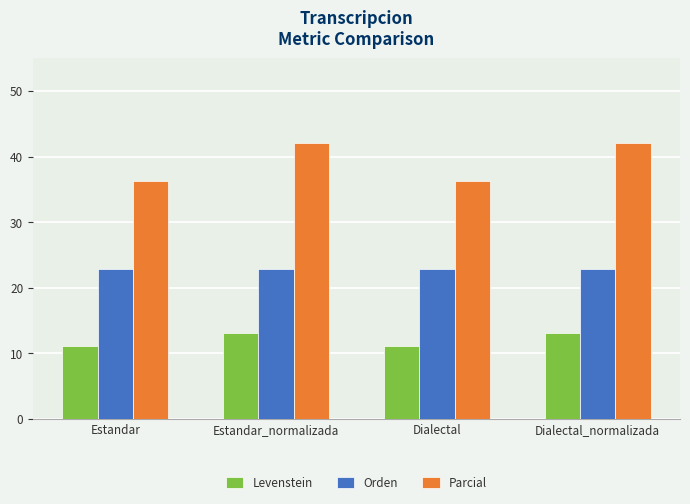

How many values in the Parcial series exceed 42?

2